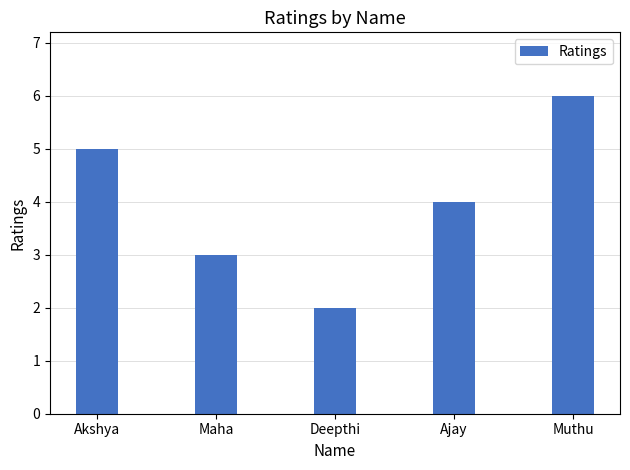

What is the ratio of the value at Deepthi to the value at Maha?

0.7